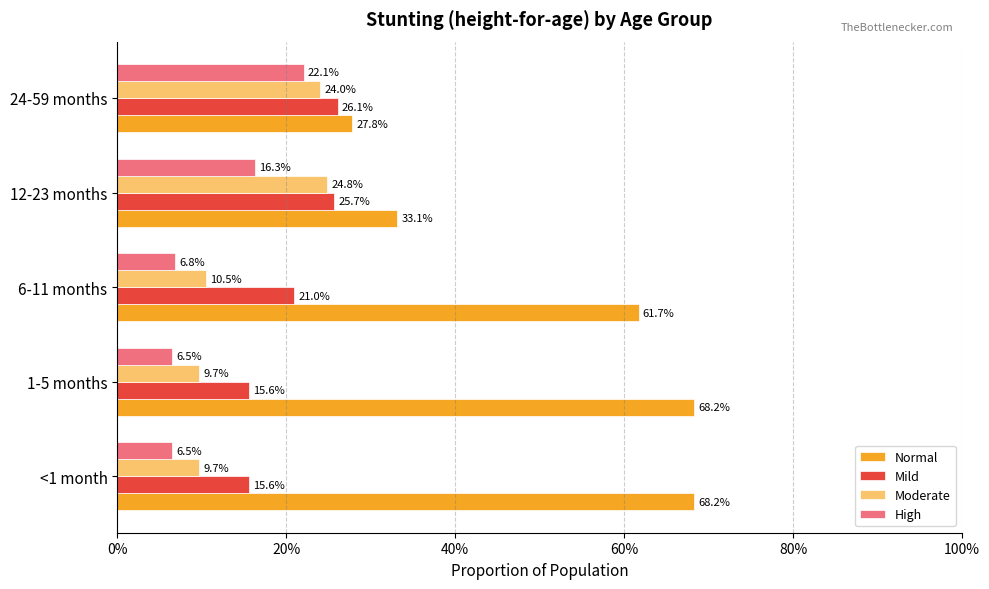

Which series has the widest spread of values?

Normal